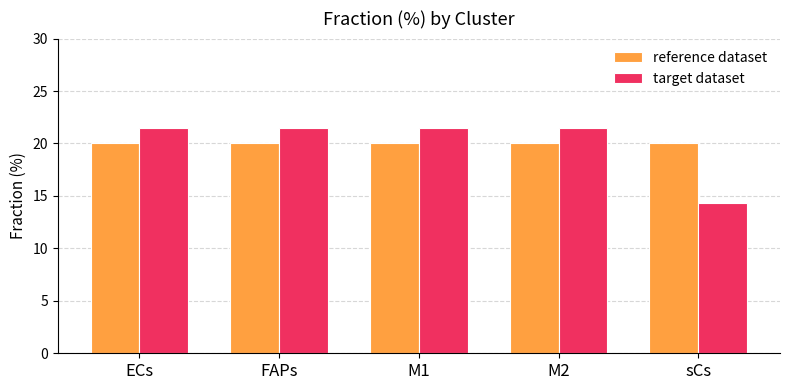

What is the sum of the target dataset values at M1 and M2?

42.9